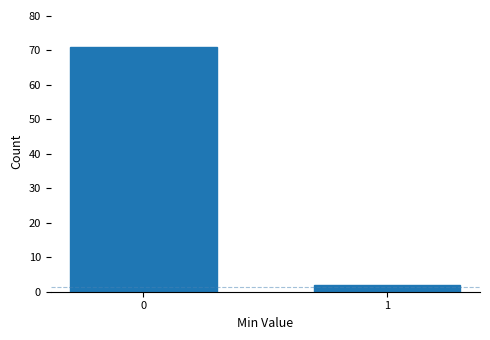

Reading left to right, list all the values displayed in this chart.

71	2